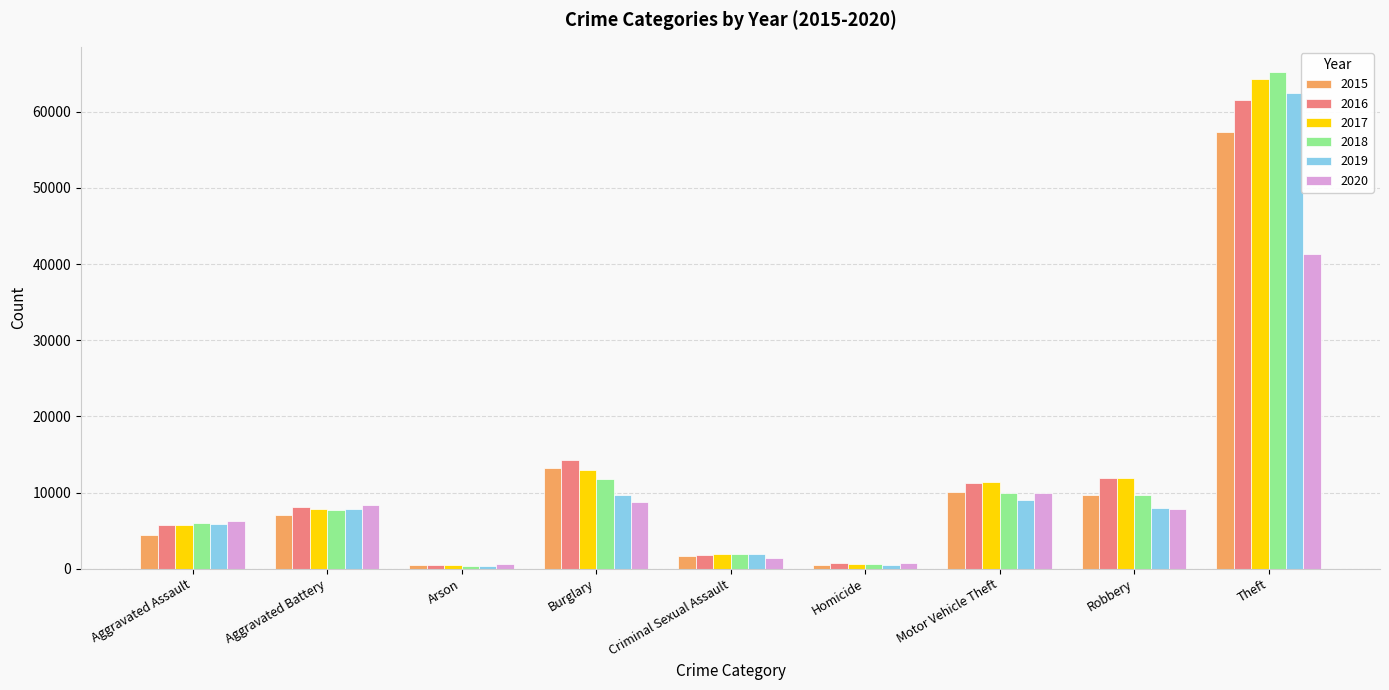

True or false: 2020 has a value of 41307 at Theft.

True